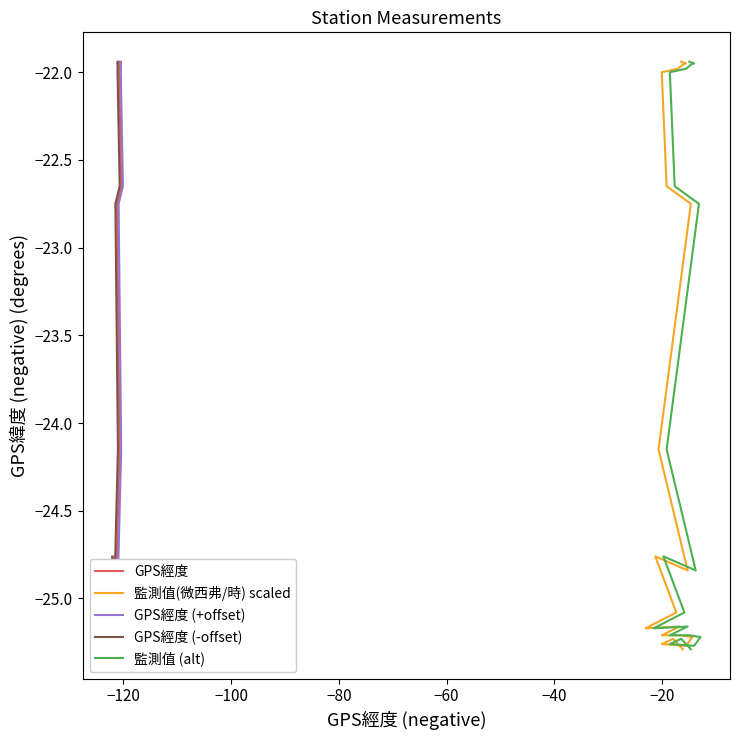

What are all the series names shown in the legend?

GPS經度, 監測值(微西弗/時) scaled, GPS經度 (+offset), GPS經度 (-offset), 監測值 (alt)